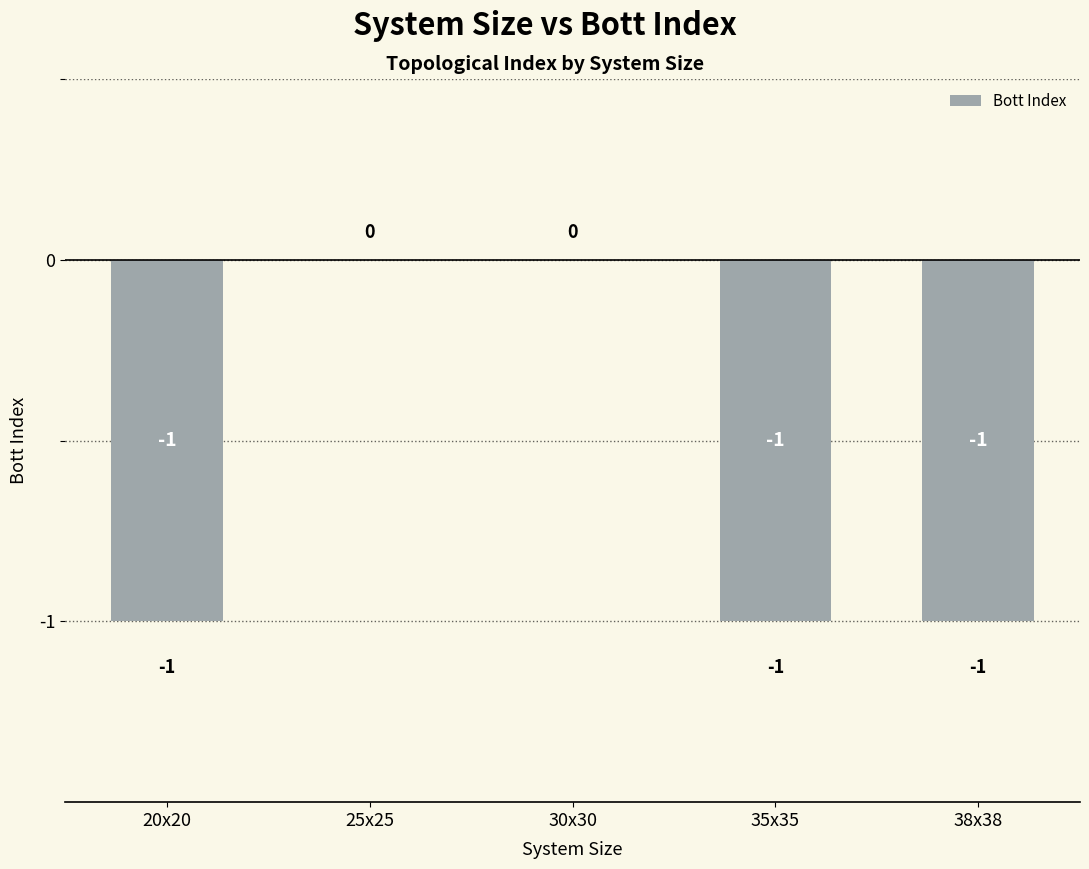

What is the change in value from 20x20 to 25x25?

+1